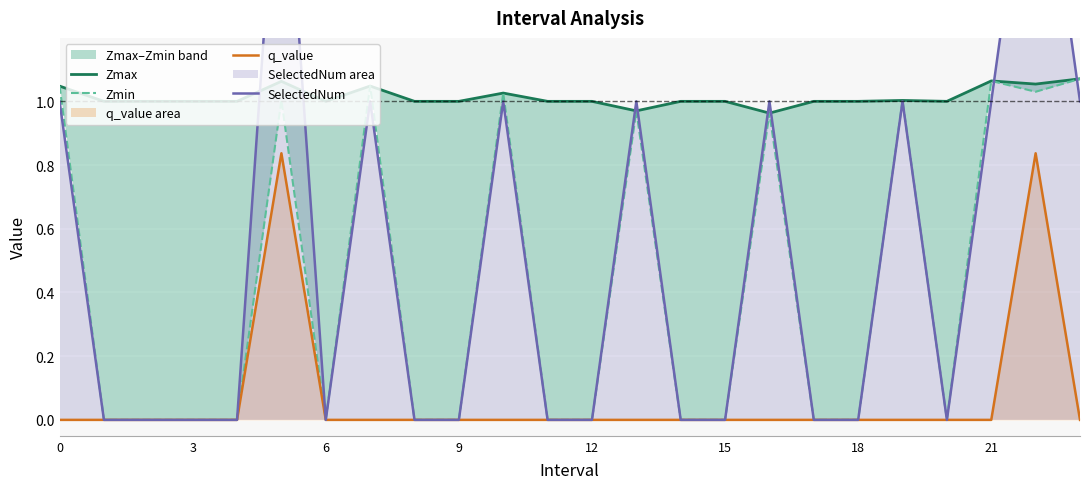

What is the value of the Zmin point at the 6th from the left?

1.0